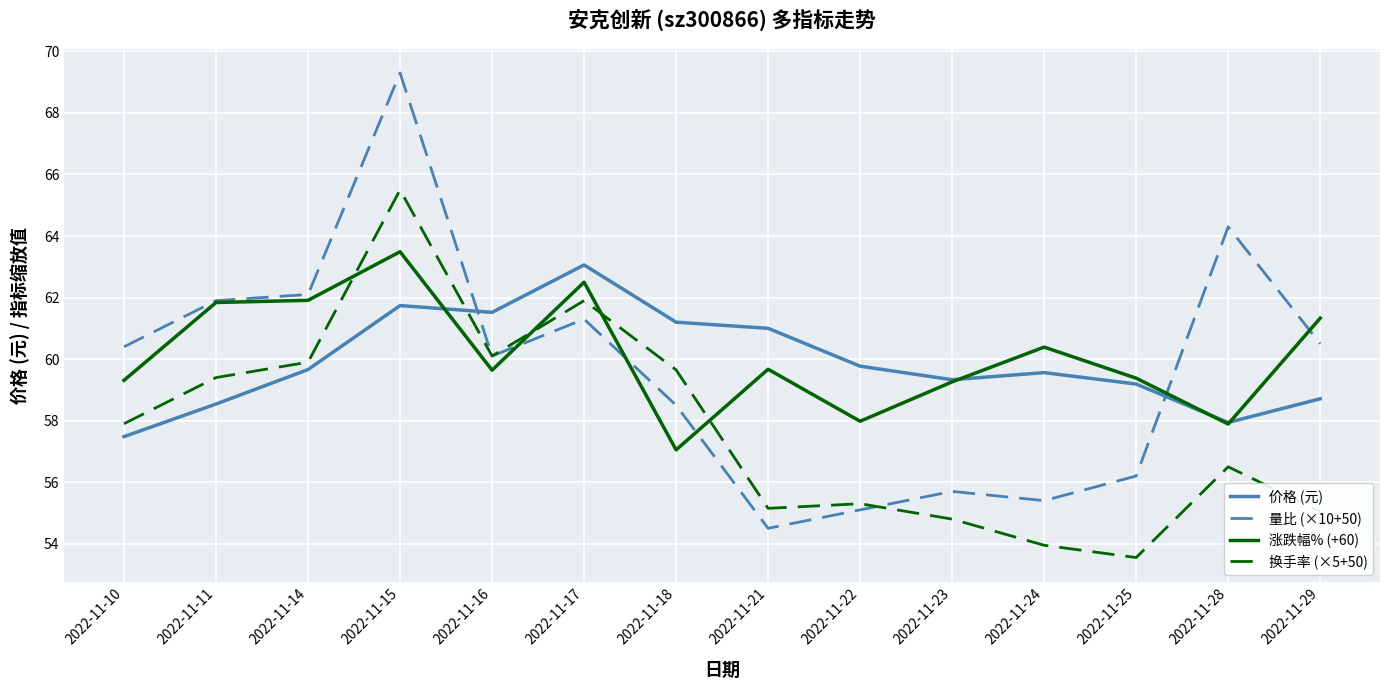

Which series has the largest total across all categories?

涨跌幅% (+60)